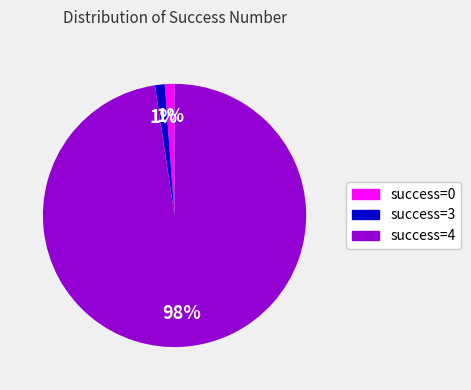

Does any single category account for the majority?

Yes